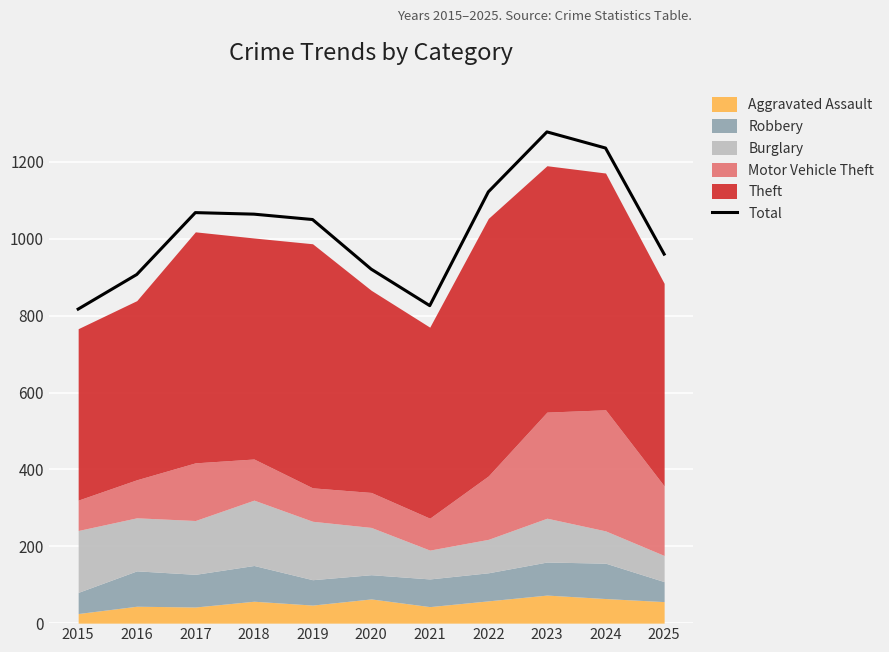

Is it true that the value at 2025 is 1491?

False